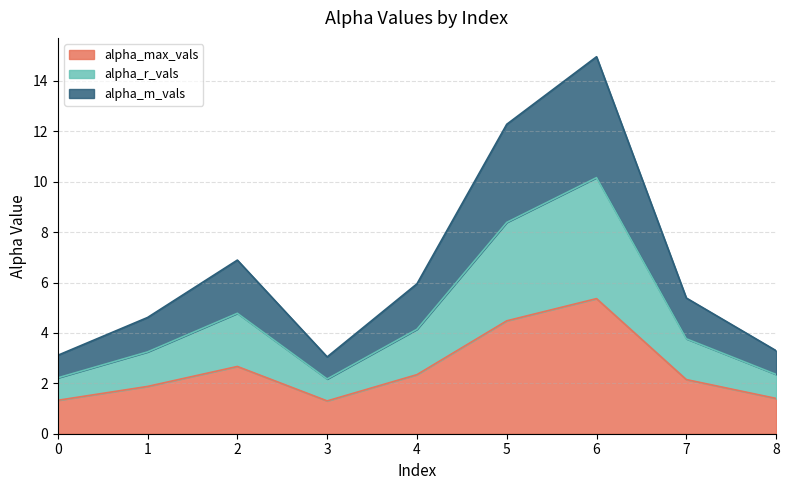

How many interior local peaks does the alpha_r_vals series have?

2